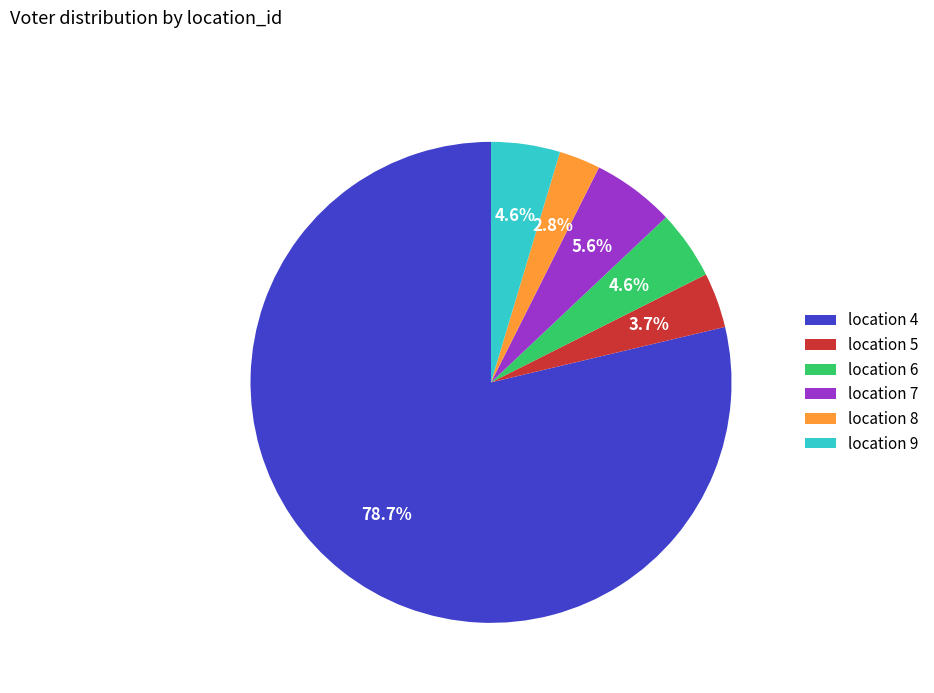

Which category has the smallest portion of the pie?

location 8